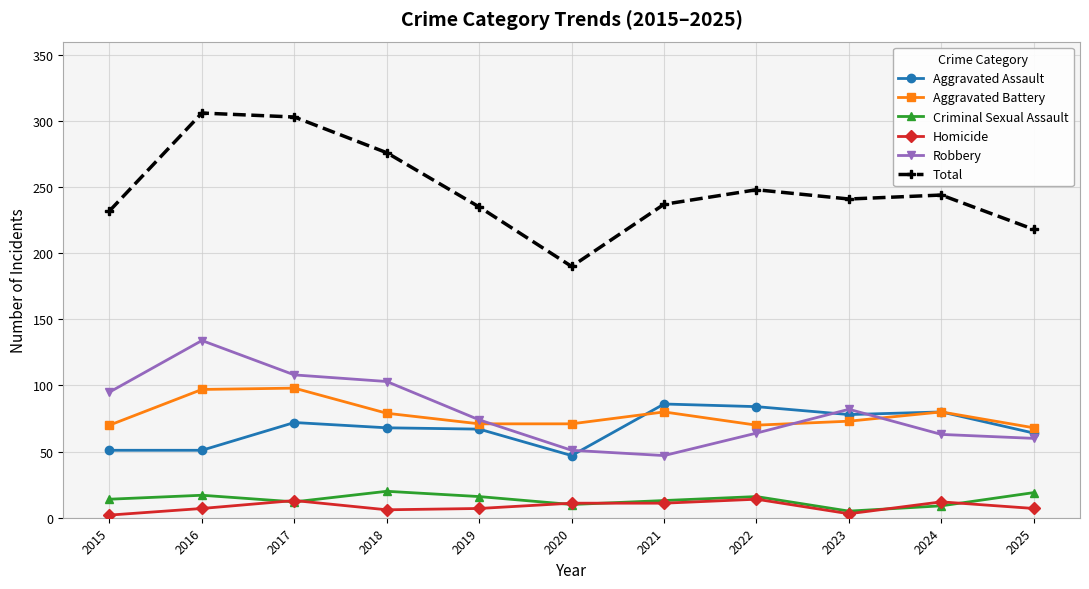

What is the sum of all Total values?

2730